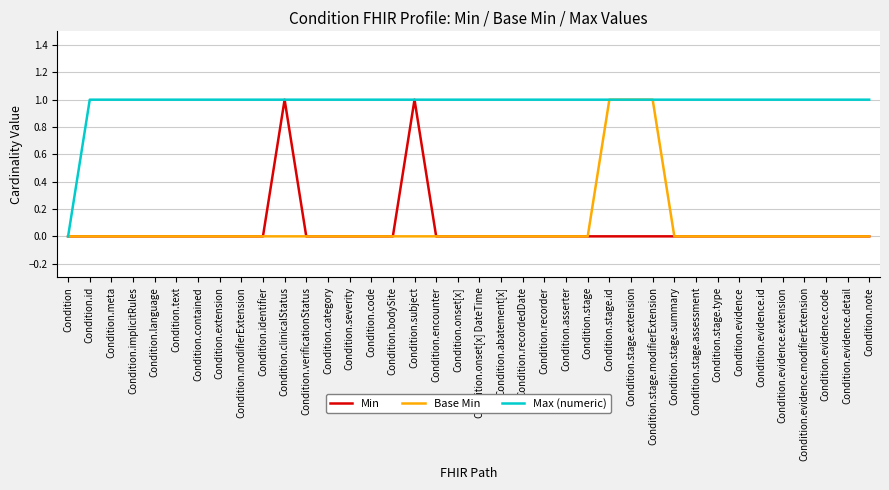

Which series has the largest total across all categories?

Max (numeric)